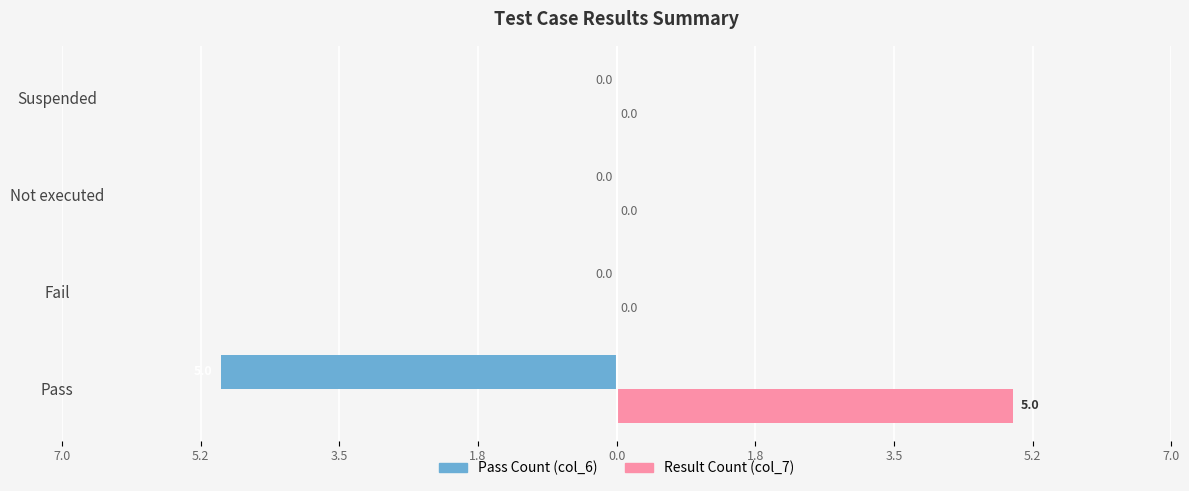

What are all the series names shown in the legend?

Pass Count (col_6), Result Count (col_7)